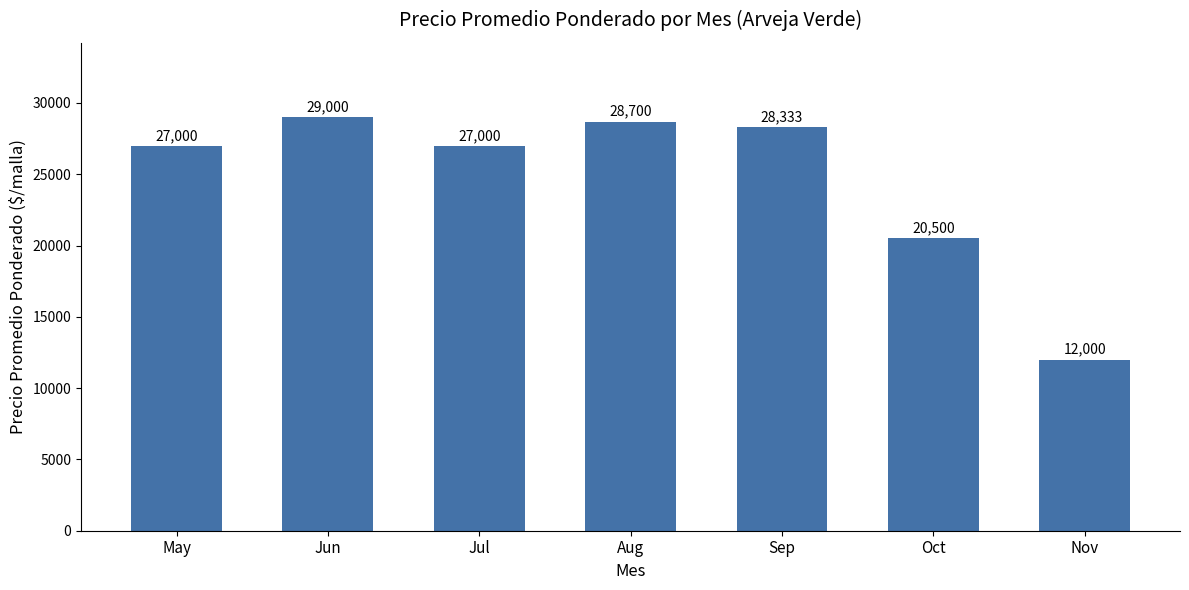

At which category does the chart reach its minimum across all series?

Nov